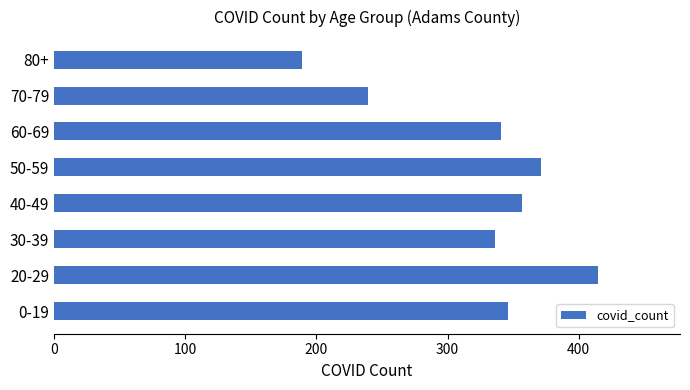

Between 50-59 and 80+, which is larger?

50-59